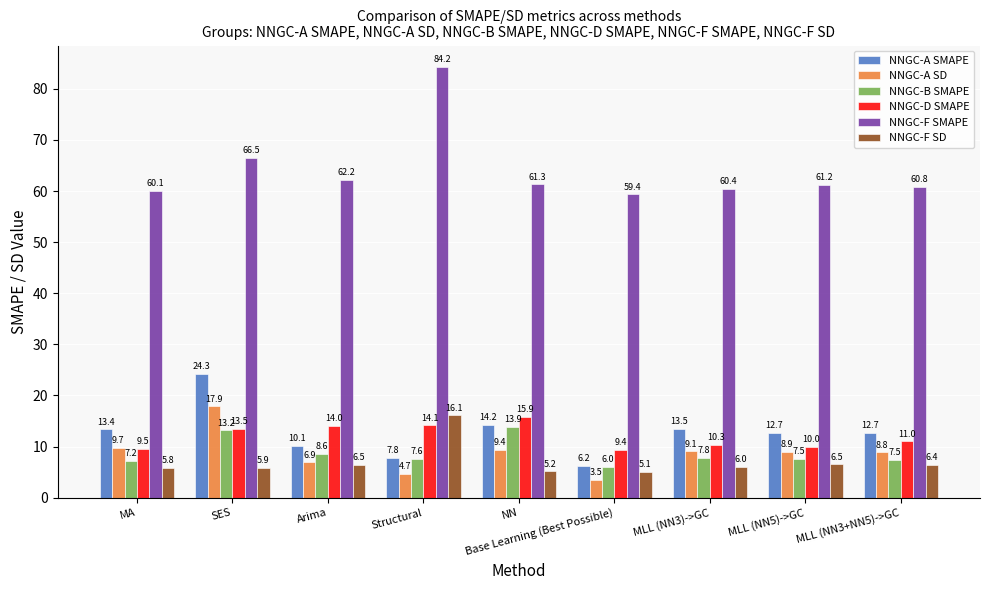

What value does the NNGC-D SMAPE series have at SES?

13.5